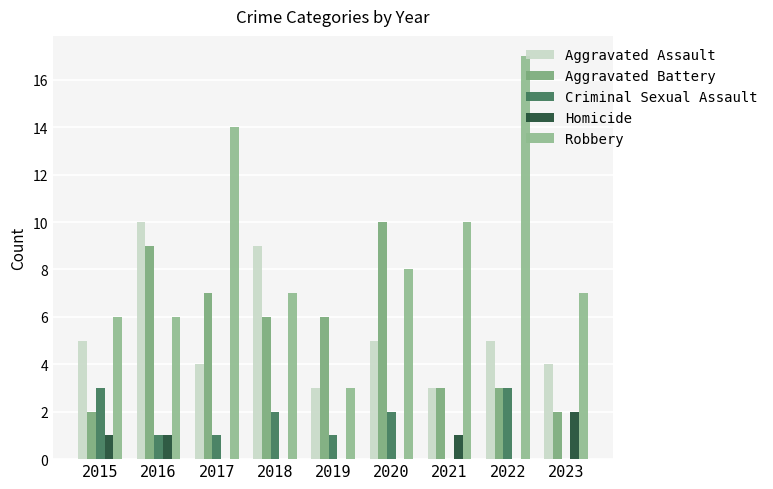

How many groups of bars are there?

9